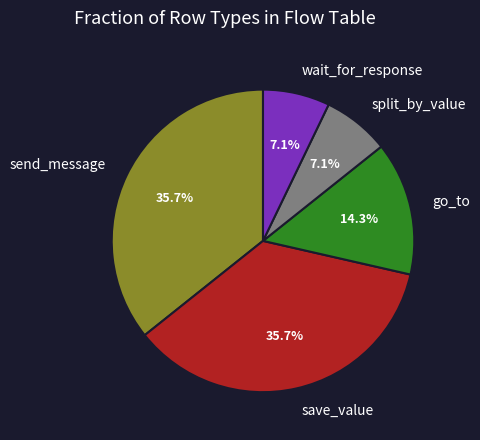

Is it true that save_value is 36% of the pie?

True